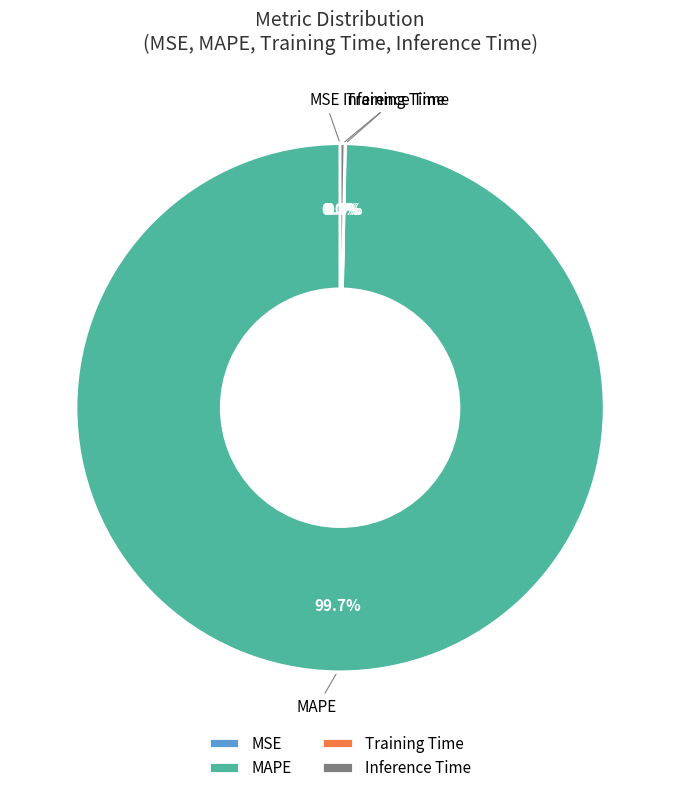

What is the largest slice in the pie chart?

MAPE